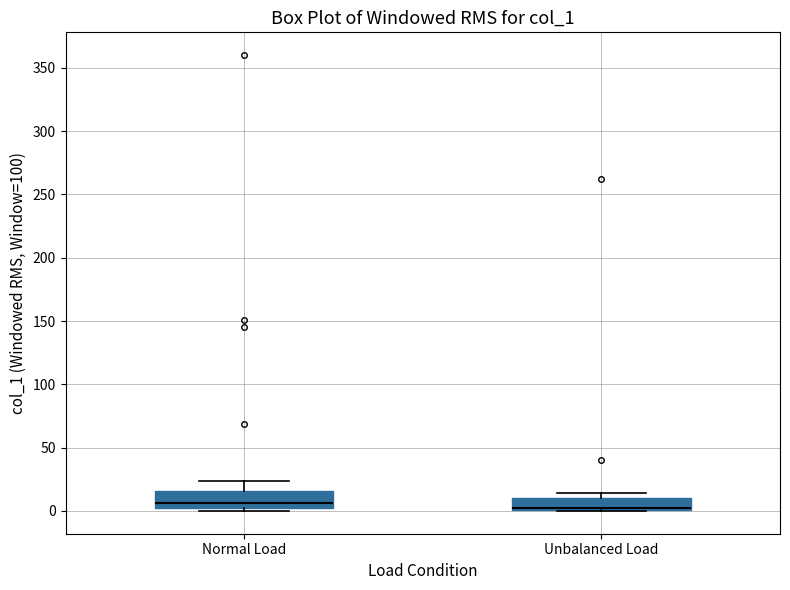

Reading left to right, transcribe this box plot: for each box, give where its median line is, the range the box spans, and where its two whiskers end, as read against the y-axis. The values are not printed on the chart, so give them approximately, as read against the axis.

Normal Load: median 5 (just above the box's lower edge), box 5 to 15, whiskers 0 to 25
Unbalanced Load: median 0 (drawn on the box's lower edge), box 0 to 10, whiskers 0 to 15